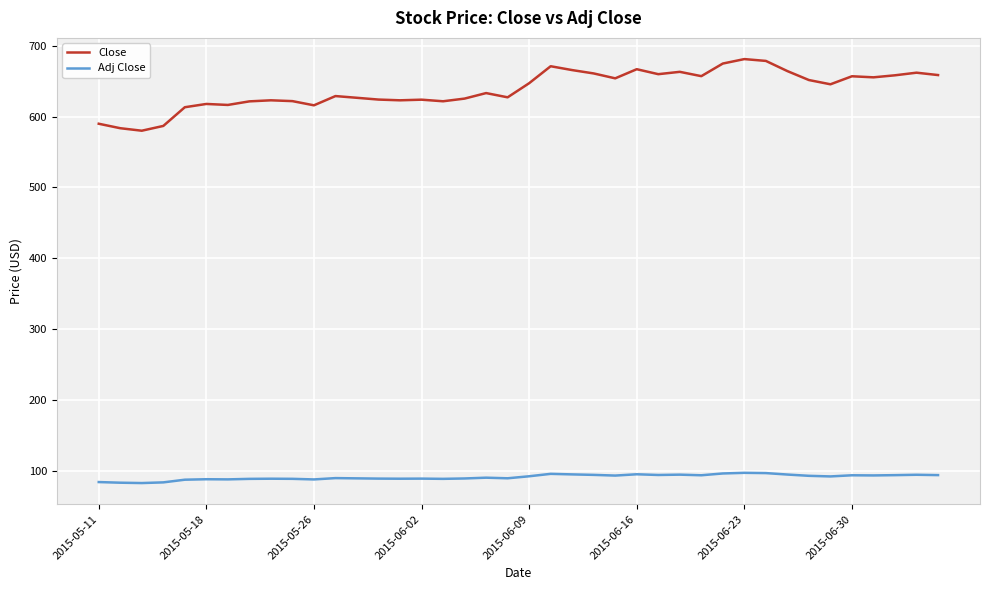

True or false: Close and Adj Close intersect in this chart.

False